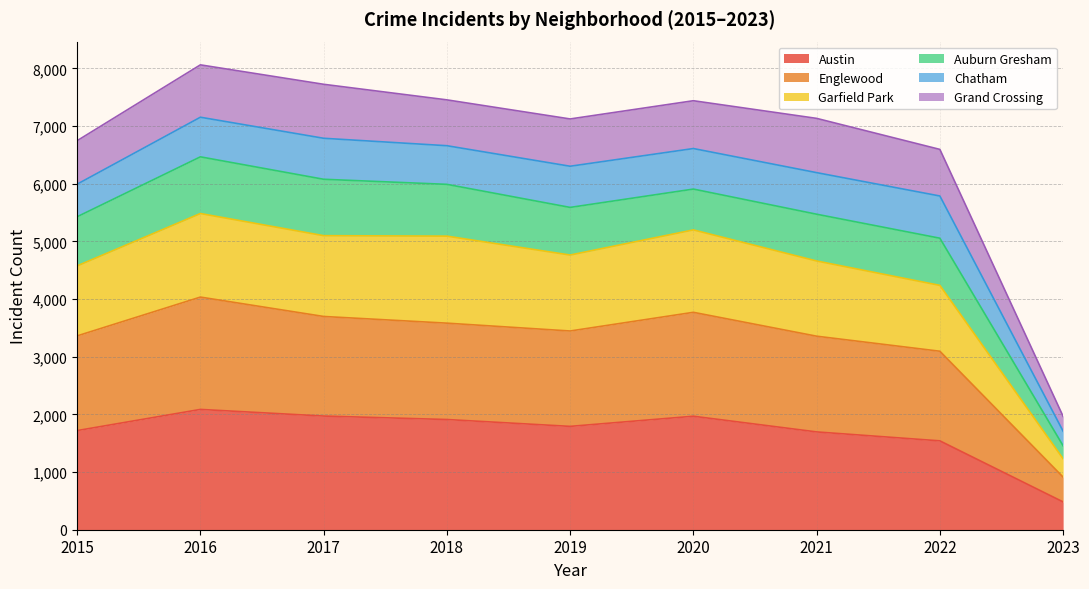

What is the minimum value for Austin?

482